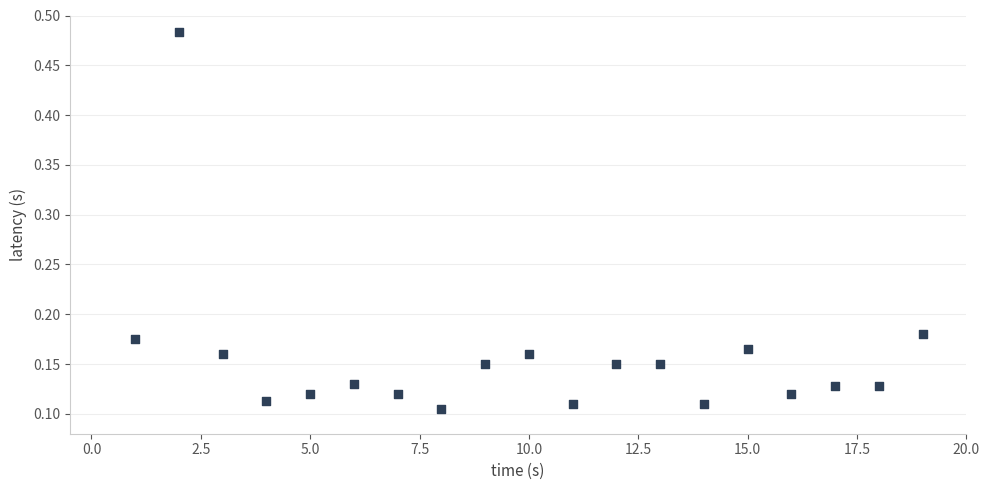

What is the range of X values (max minus min)?

18.0